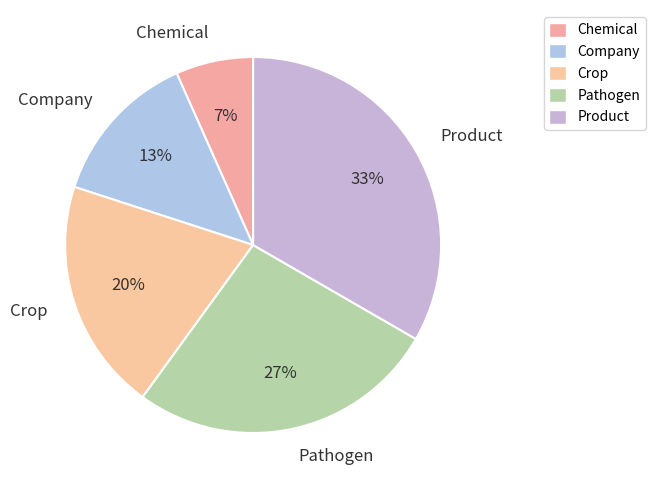

How many segments does this pie chart have?

5